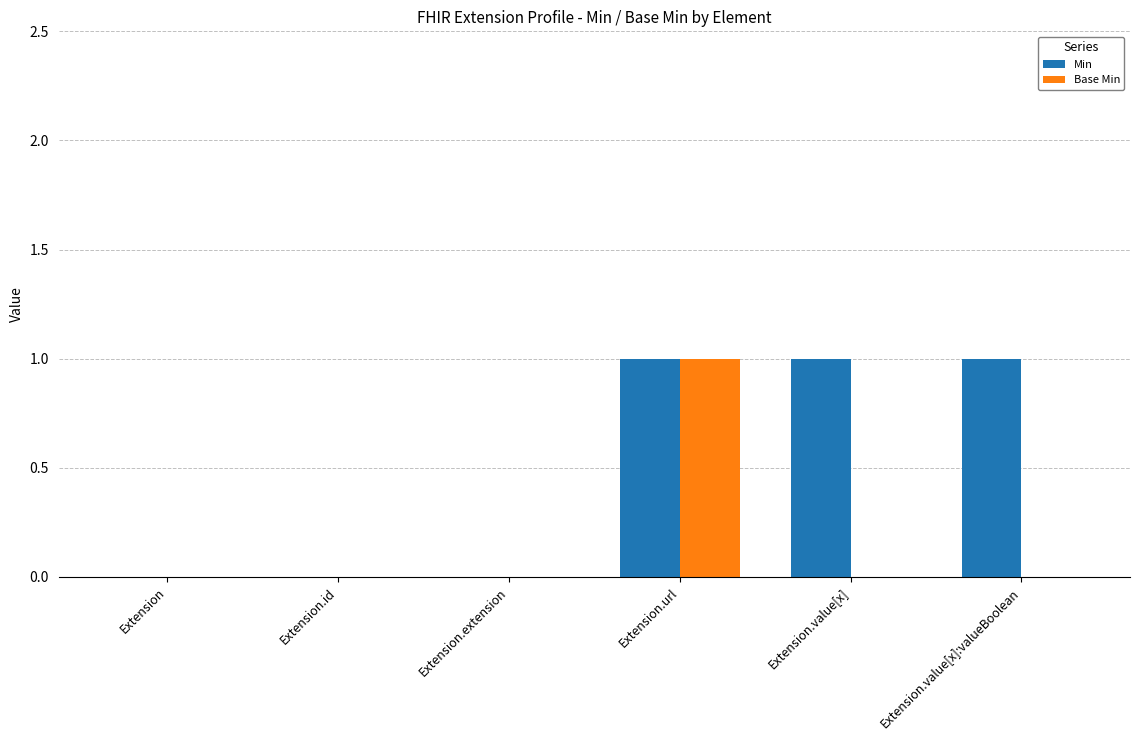

Count the number of data series in this chart.

2